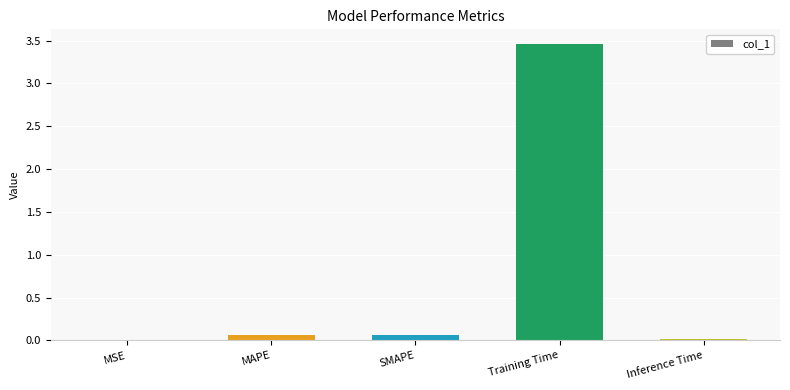

The chart shows a value of 0.1 at MAPE. True or false?

True